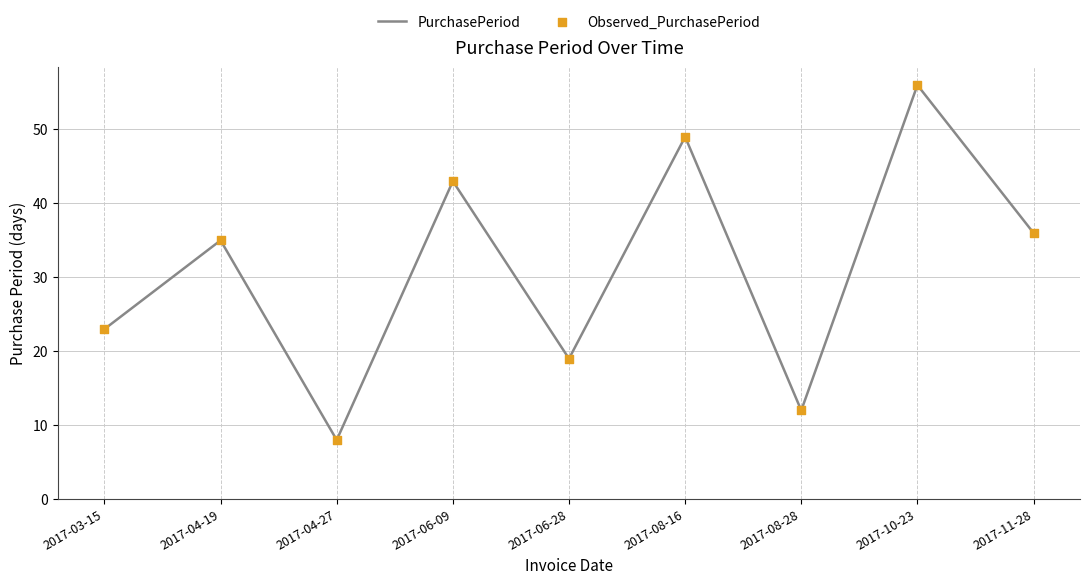

What value does the data have at 2017-03-15?

23